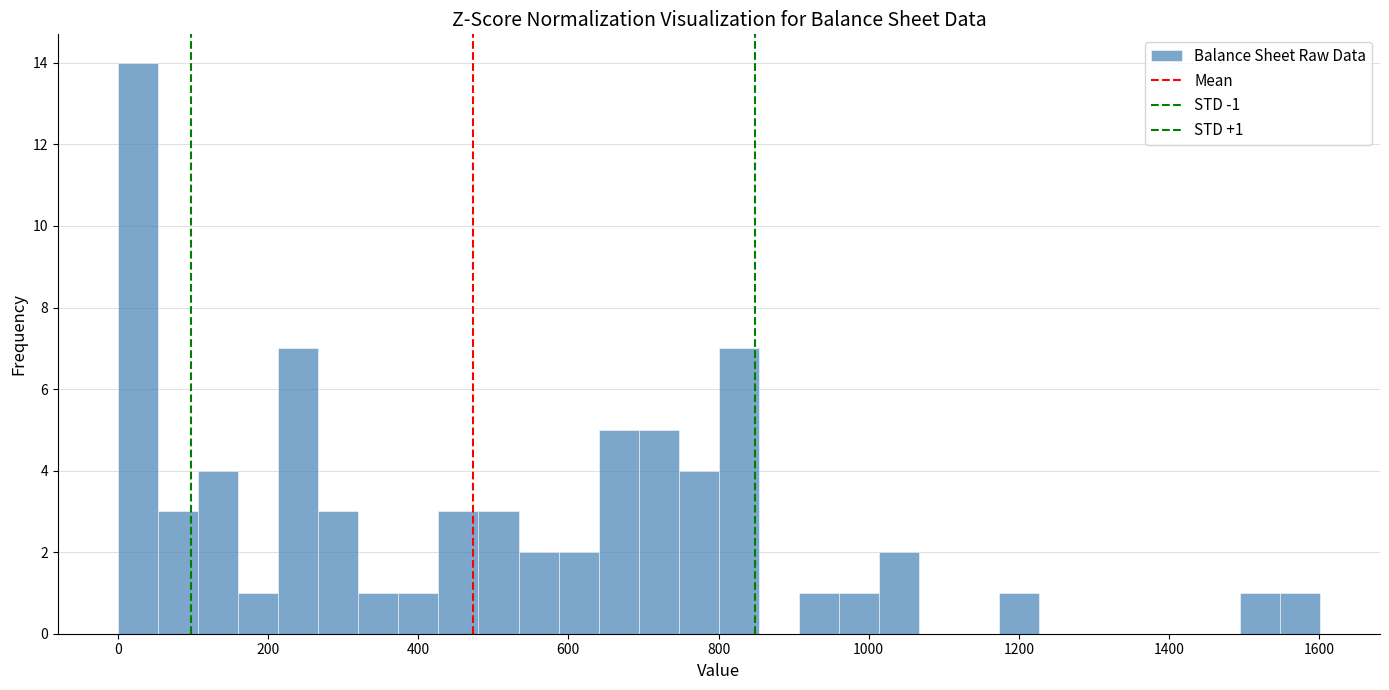

Around what value on the x-axis is the tallest bar? Give the approximate position of its centre, as read against the axis.

20